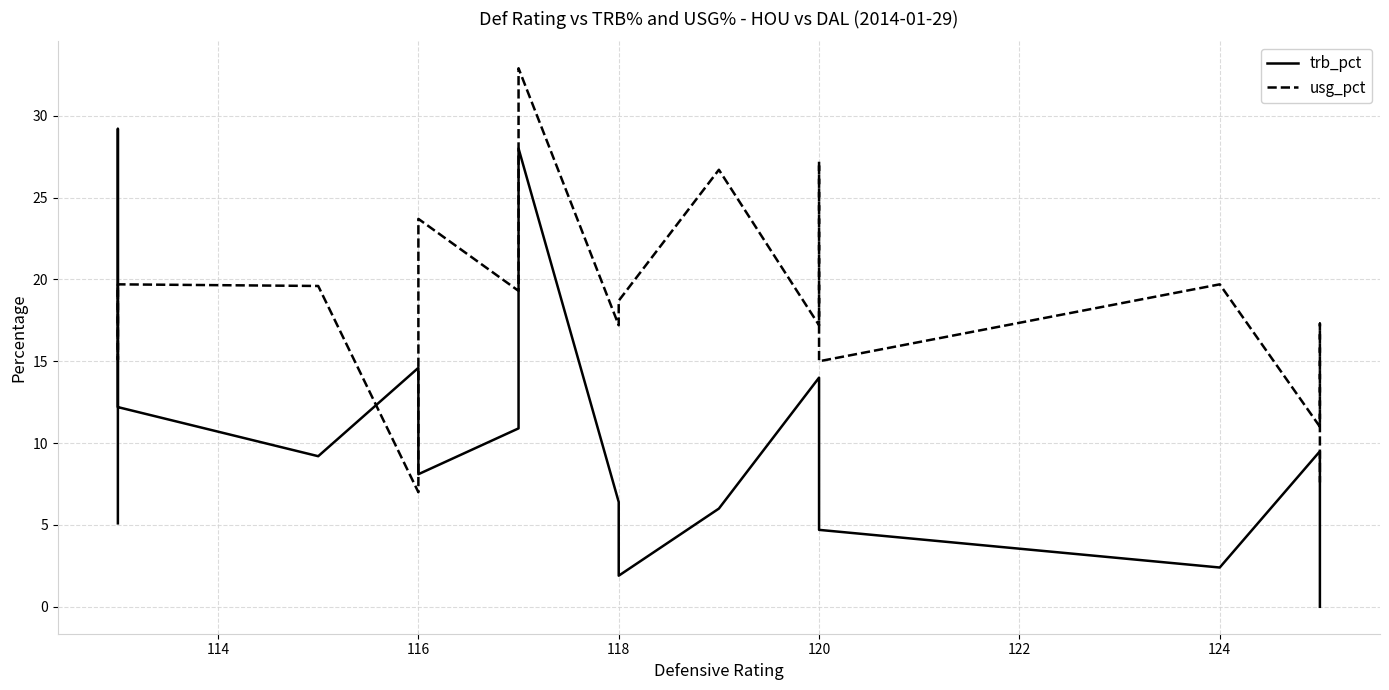

Between 116 and 13, which series saw the biggest shift?

trb_pct